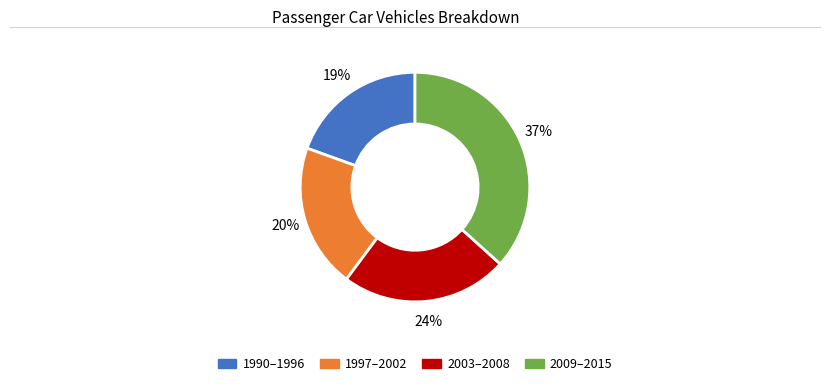

To the nearest percent, what is the average slice percentage?

25%